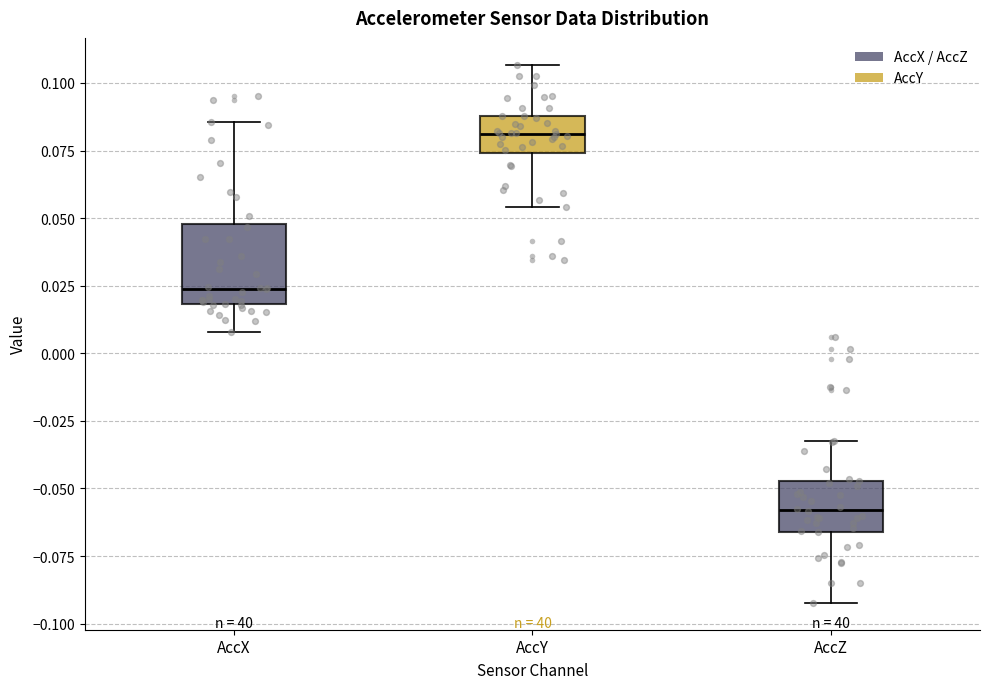

Comparing the boxes themselves (not the whiskers), which one is the tallest?

AccX